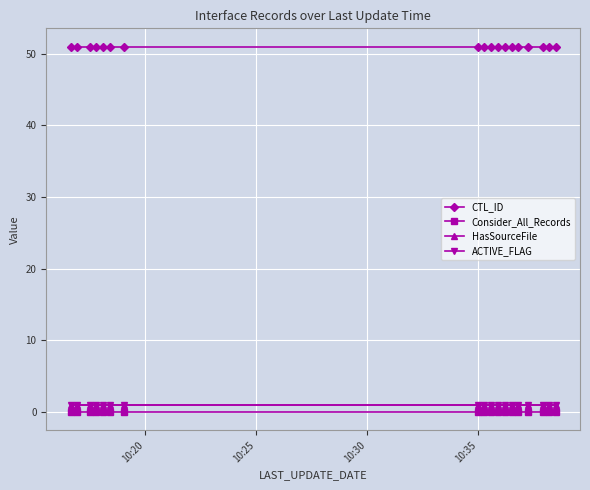

Is this an area chart (filled region under the line)?

No